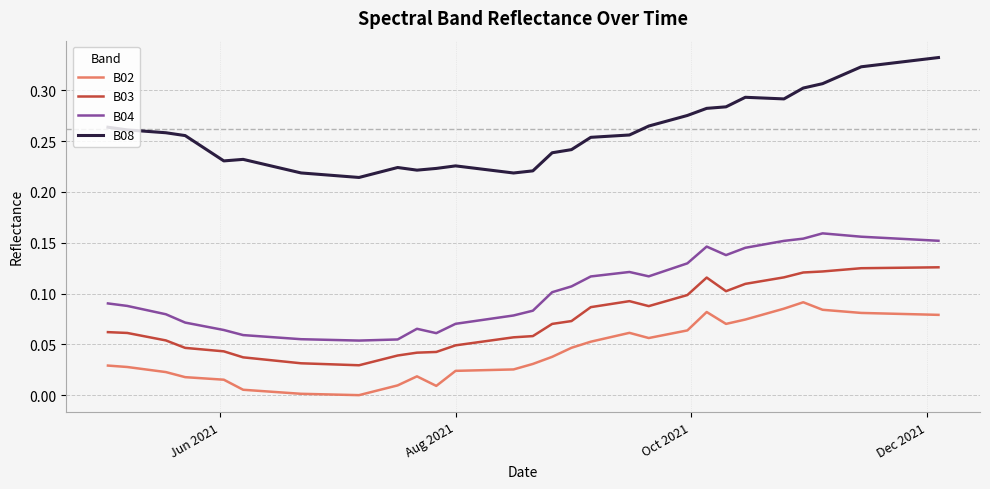

True or false: B08 and B04 intersect in this chart.

False